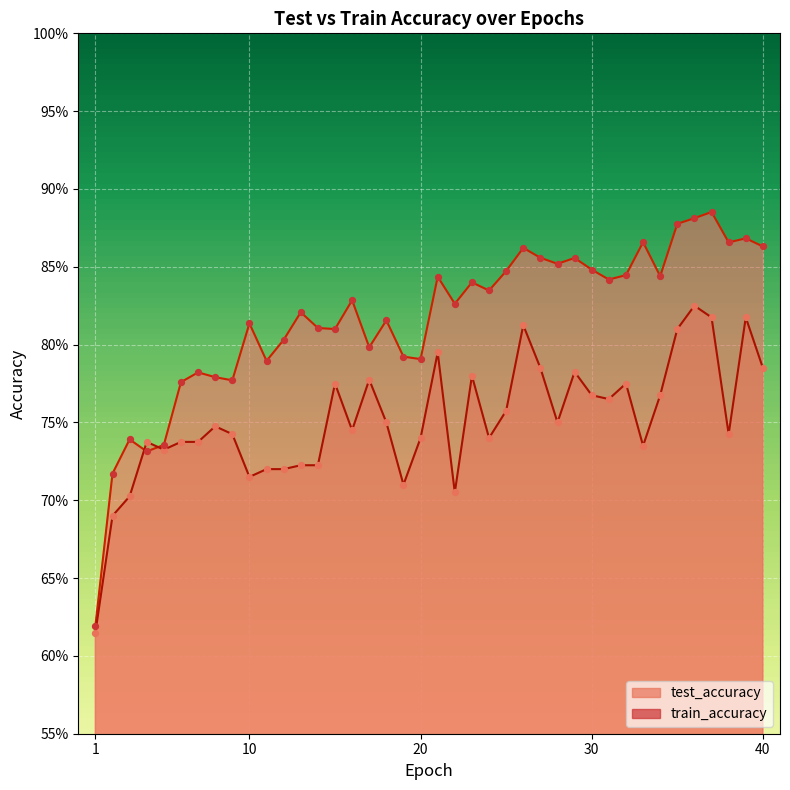

What are all the series names shown in the legend?

test_accuracy, train_accuracy